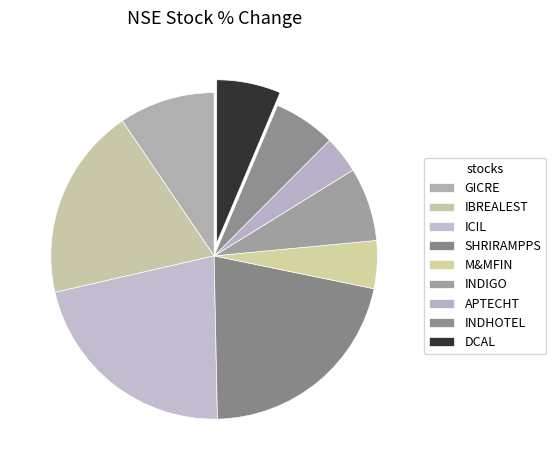

How many slices are in this pie chart?

9